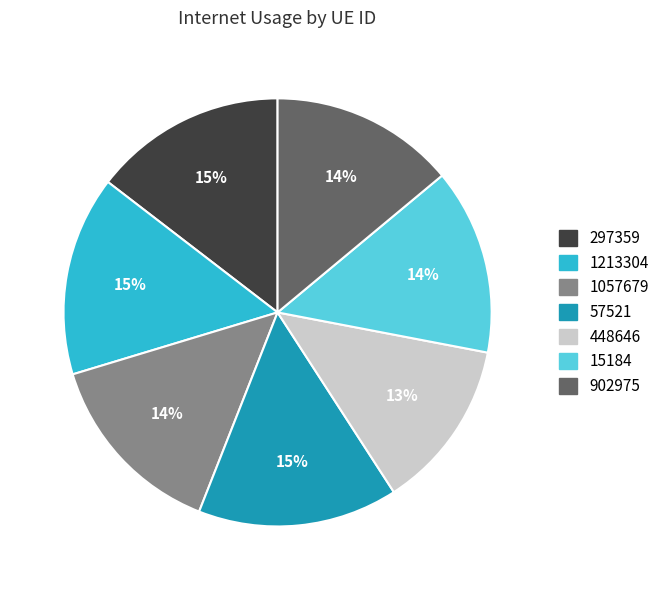

Is the sum of 448646 and 902975 greater than half?

No